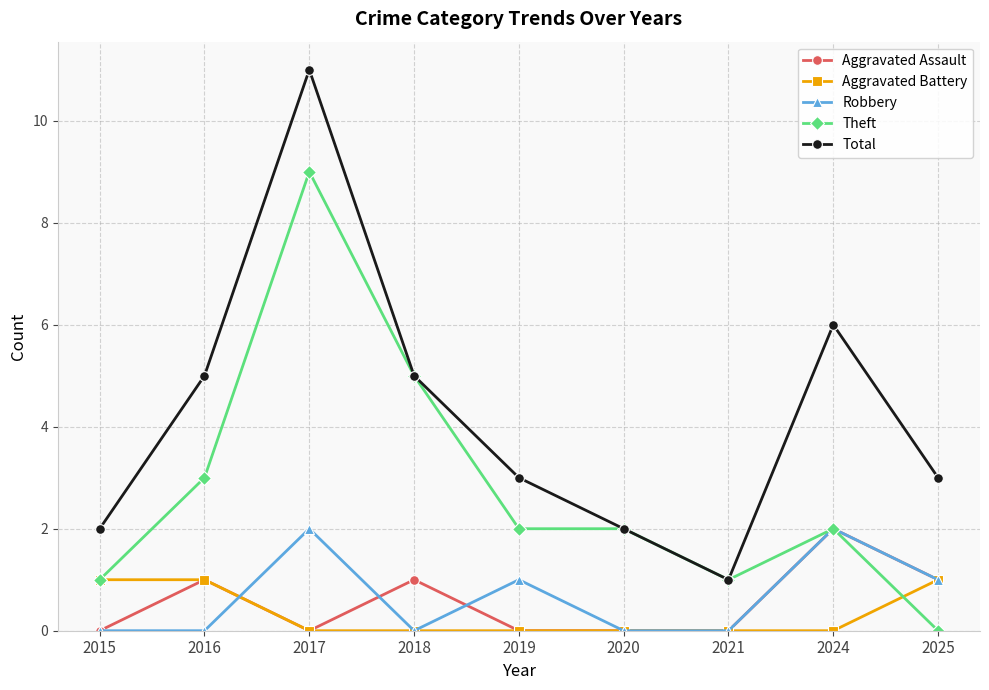

Read the Robbery value at 2017.

2